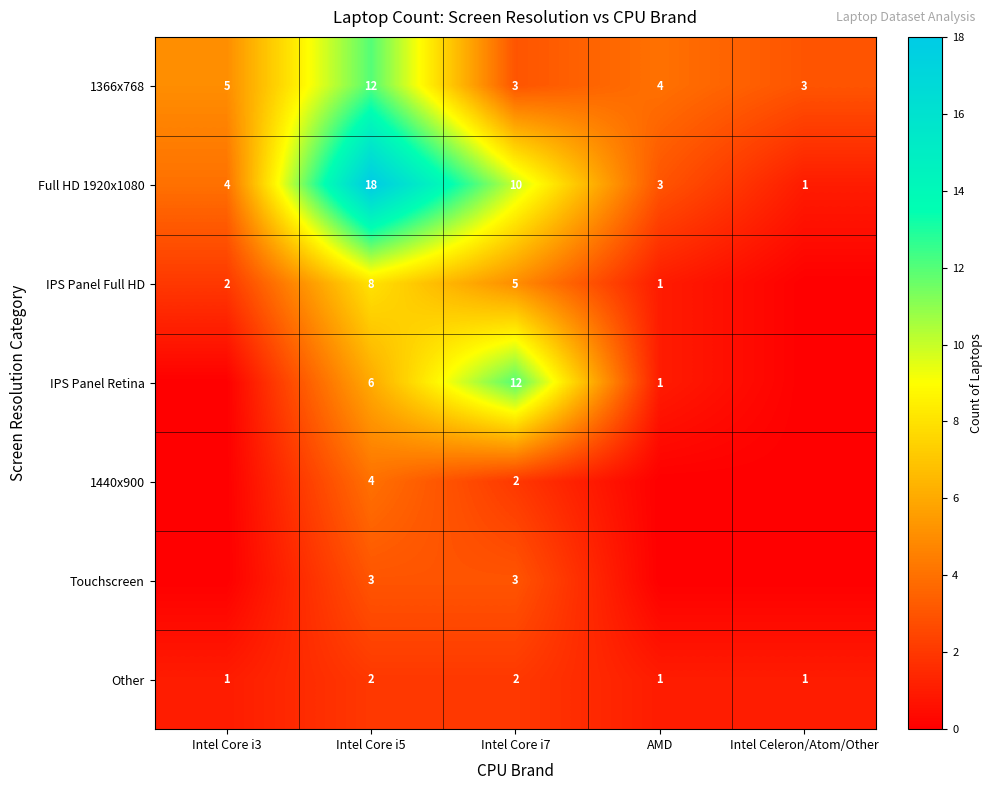

Which category has the highest value across all series?

Intel Core i5